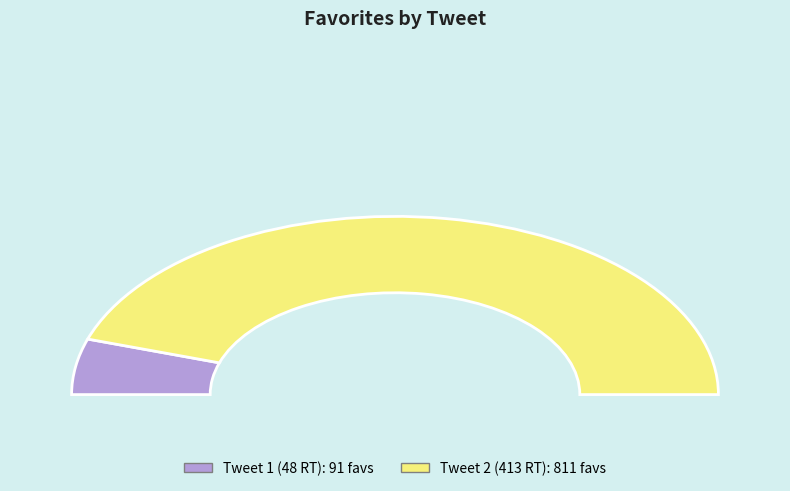

What is the largest slice in the pie chart?

413 retweets